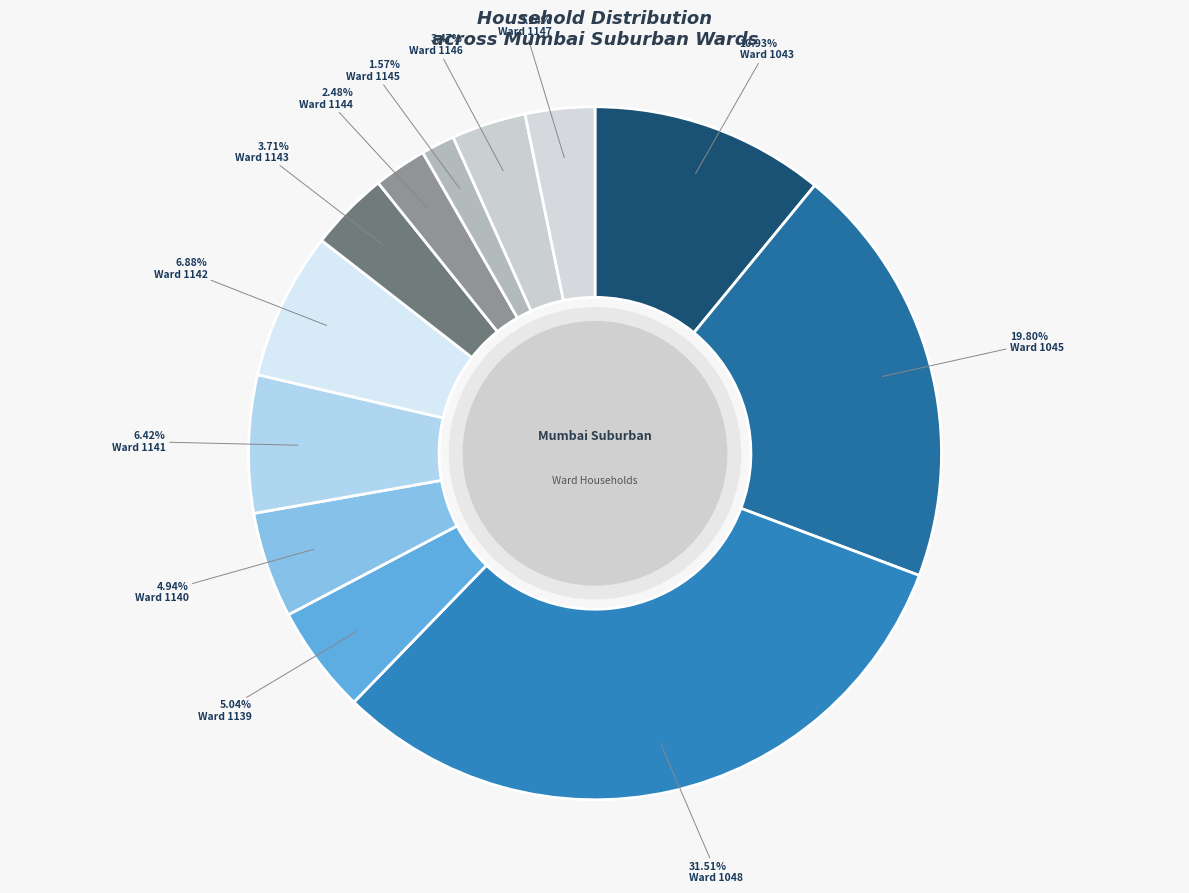

To the nearest percent, what is the difference between the largest and smallest slice percentages?

30%